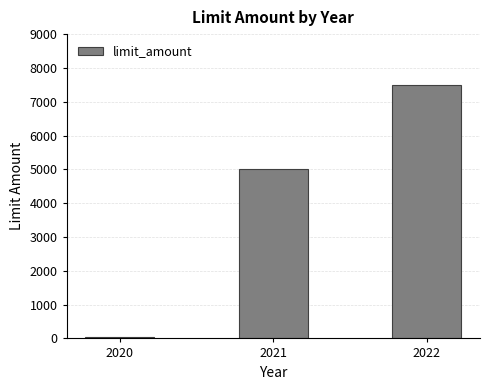

At which category does the chart reach its minimum across all series?

2020